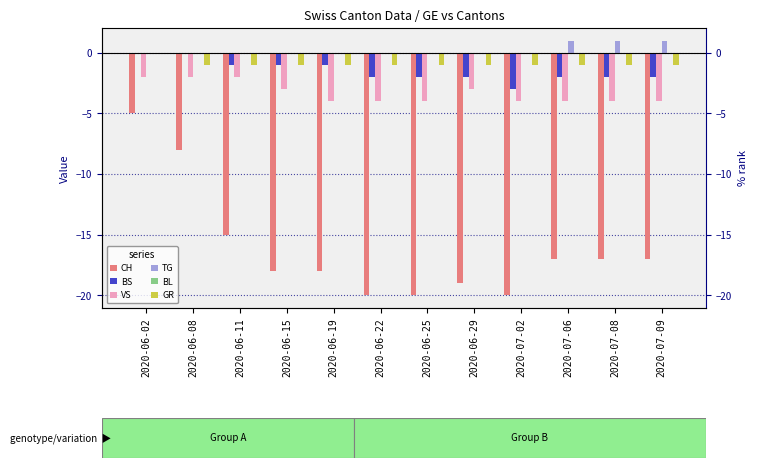

What is the greatest value displayed?

1